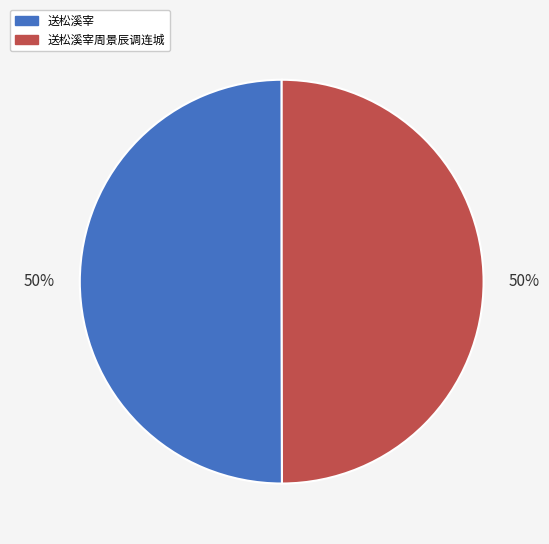

Do 送松溪宰 and 送松溪宰周景辰调连城 together represent more than half of the pie?

Yes